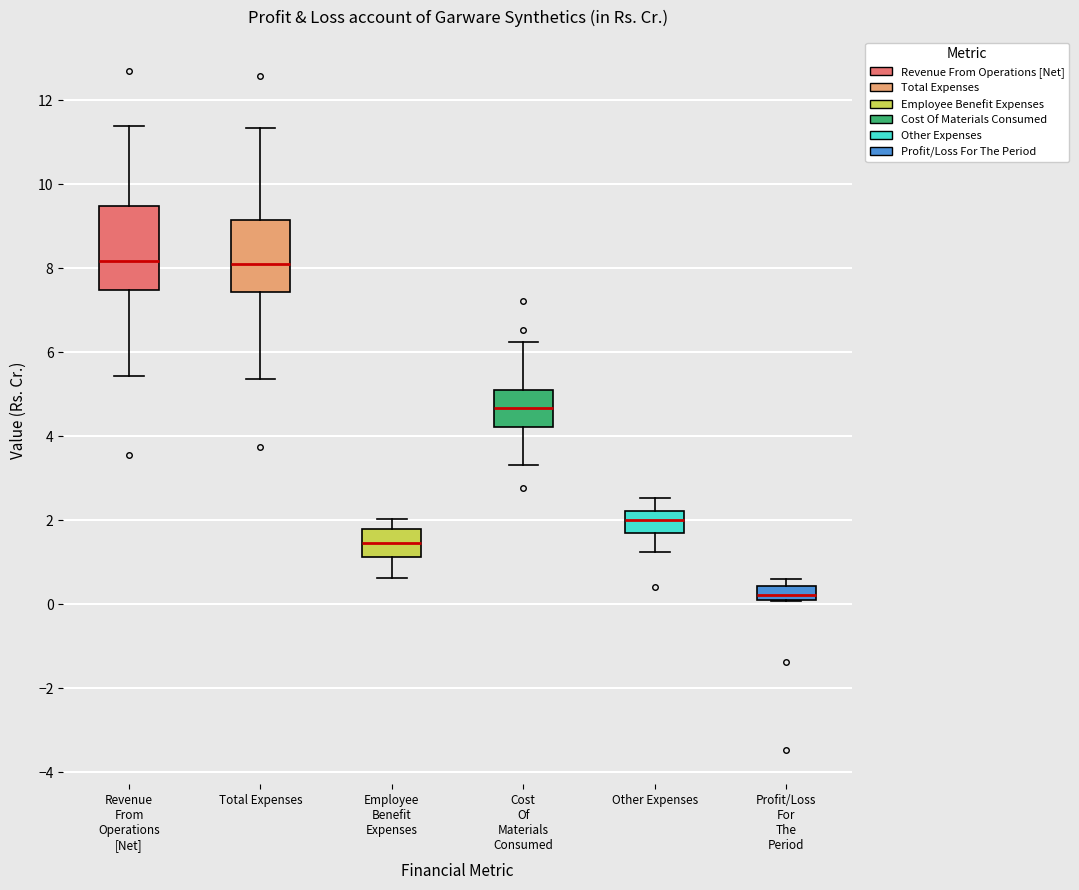

Where is the upper edge of the box for Total Expenses on the y-axis? The values are not printed on the chart, so give them approximately, as read against the axis.

9.2